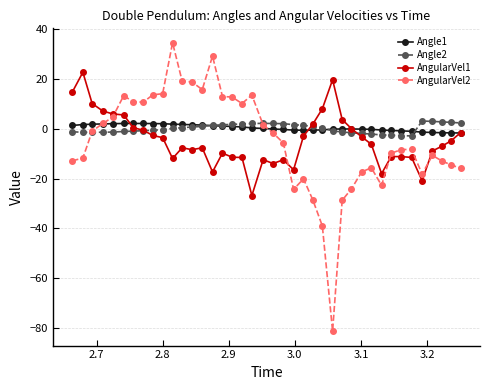

How many lines are shown in the chart?

4